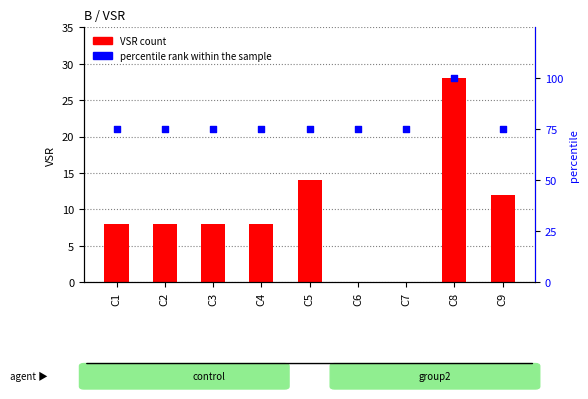

Is the value of percentile rank within the sample at C8 greater than the value of VSR count at C7?

Yes